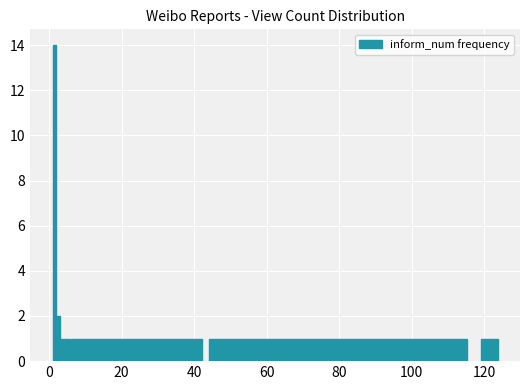

What is the value of the 6th bar from the left?

1